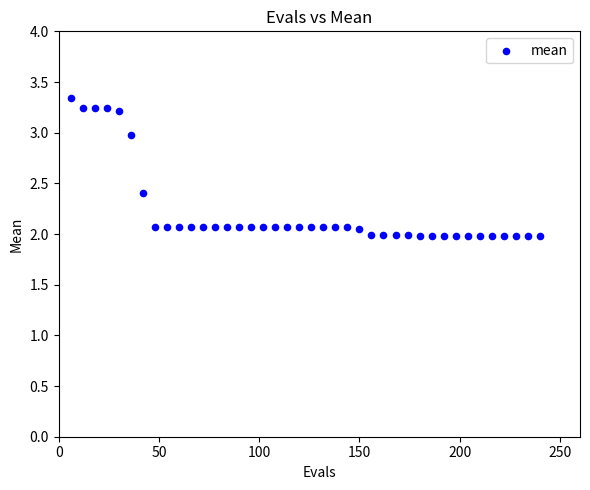

What is the range of Y values (max minus min)?

1.4